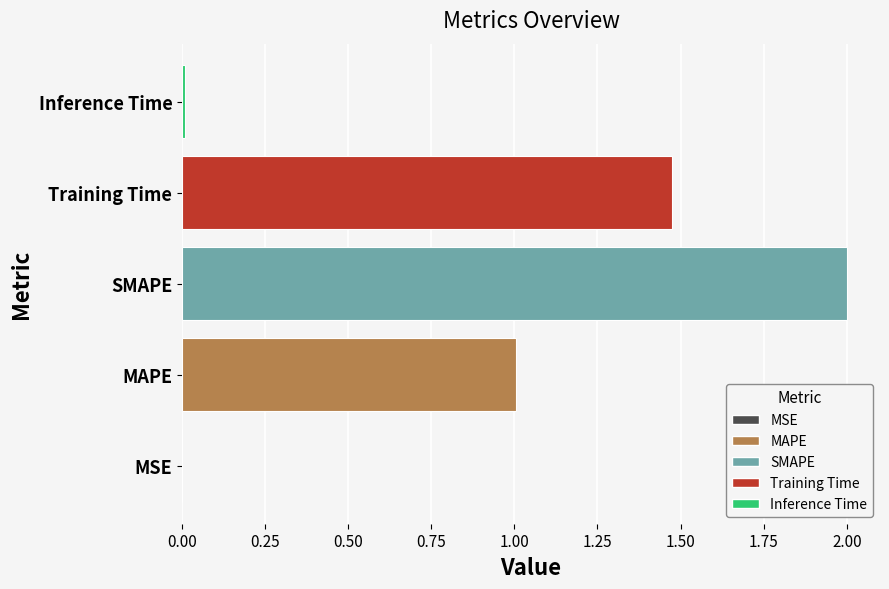

Is it true that the value at MSE is 0.0?

True